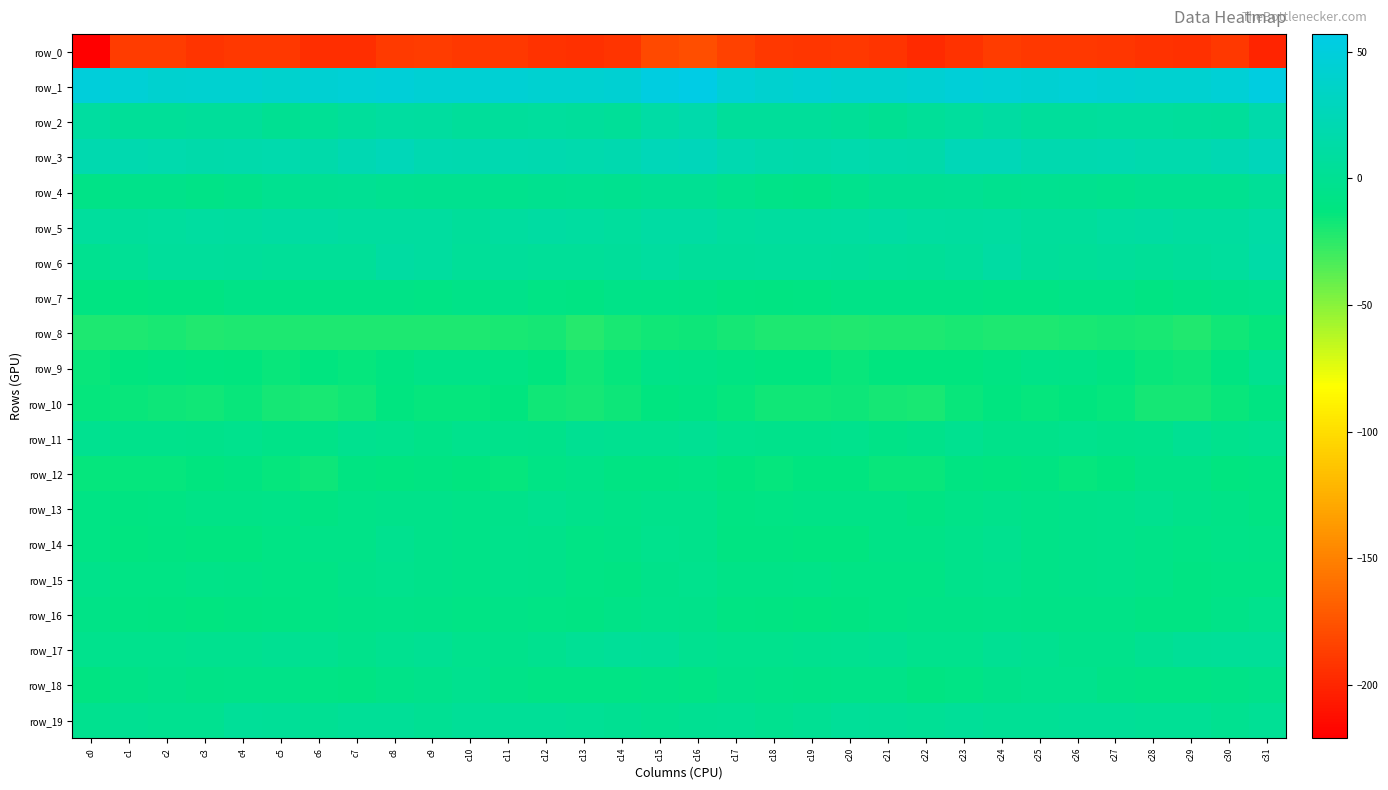

What is the maximum value for row_10?

-9.4